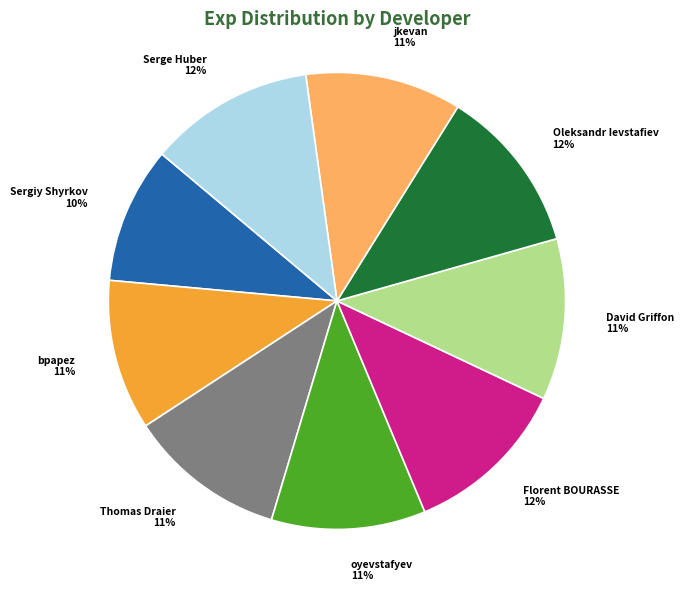

To the nearest percent, what portion does Florent BOURASSE represent?

12%